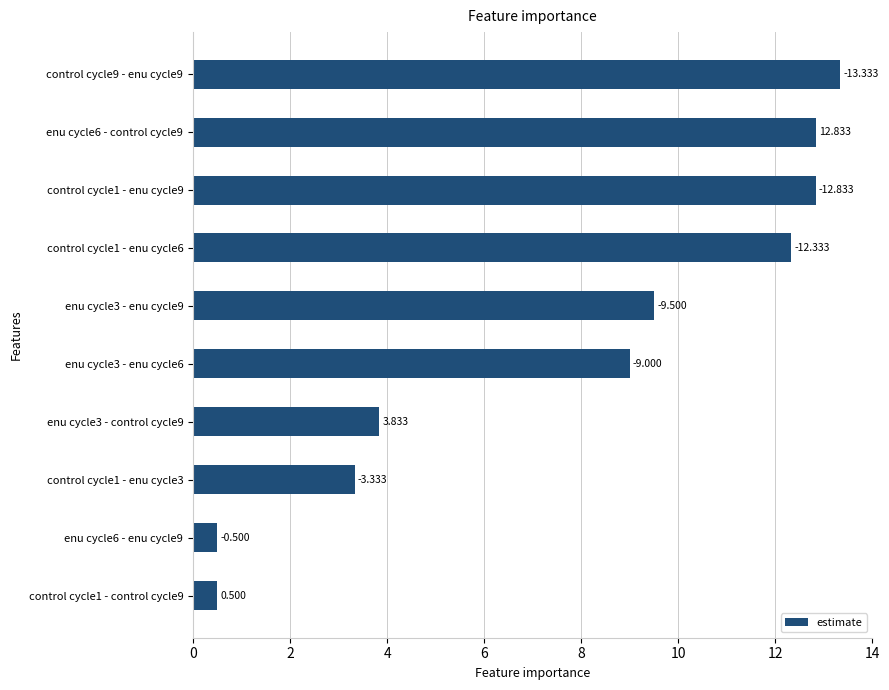

Are the bars horizontal?

Yes